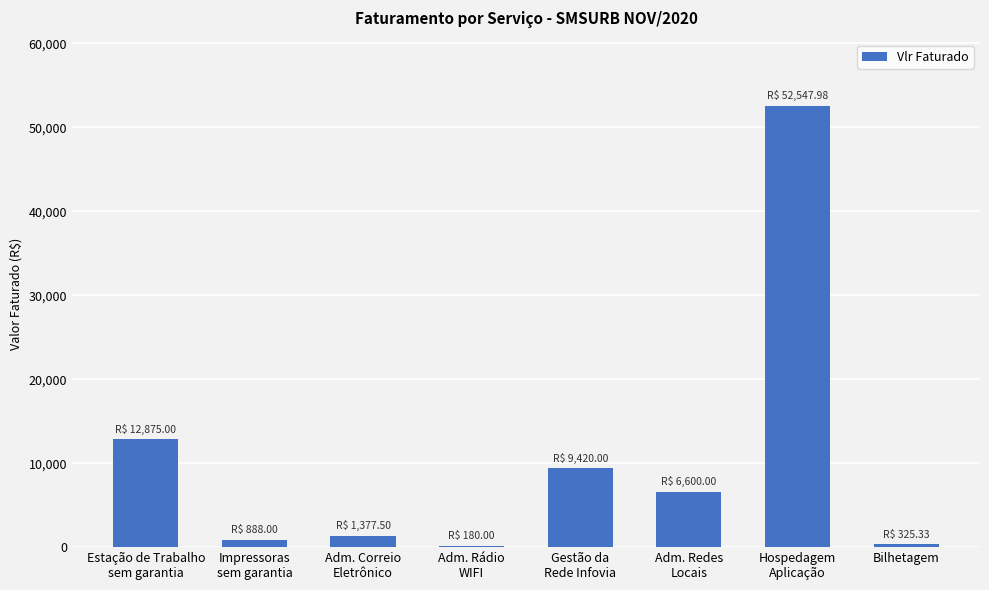

What is the greatest value displayed?

52548.0